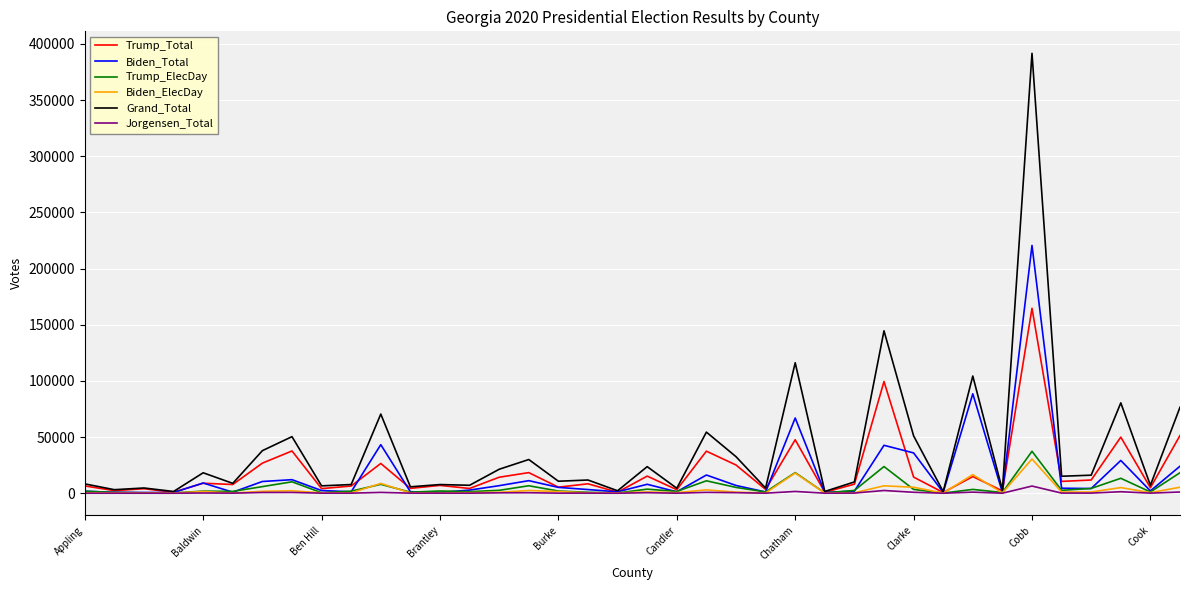

What is the greatest value displayed?

391675